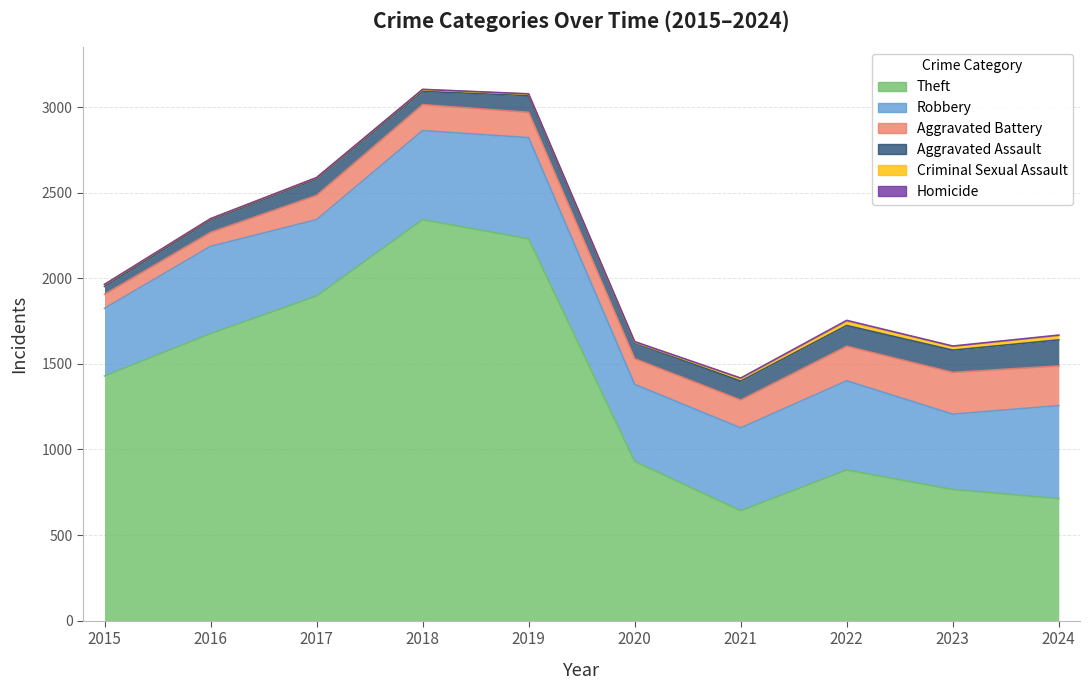

What is the average value of the Theft series?

1350